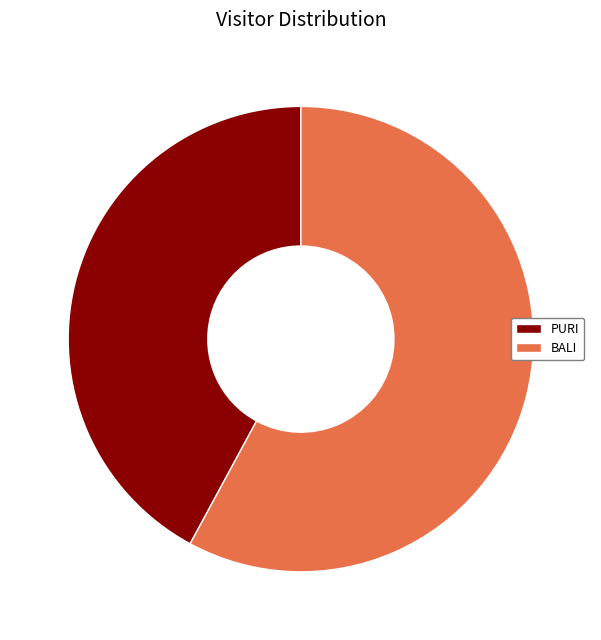

Which slice is the smallest?

PURI